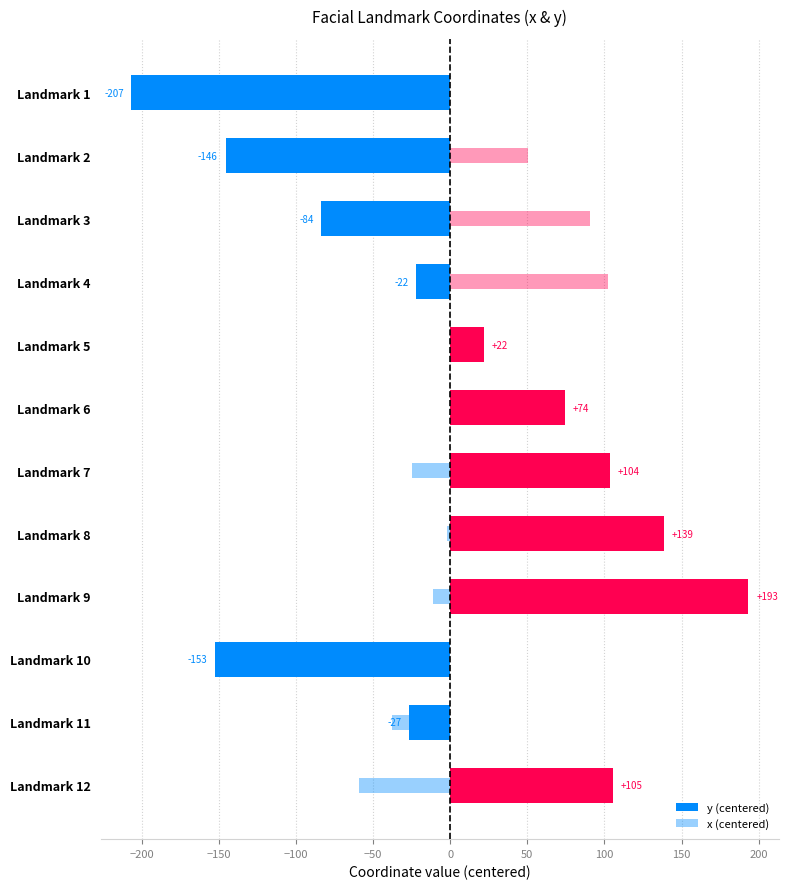

Reading left to right, transcribe all the data shown in this chart.

y (centered): -206.7	-145.7	-83.7	-22.0	22.0	74.2	103.6	138.6	193.3	-152.6	-26.6	105.5
x (centered): -11.3	50.7	90.7	102.2	10.3	5.1	-24.5	-2.2	-11.3	-112.9	-37.9	-58.9